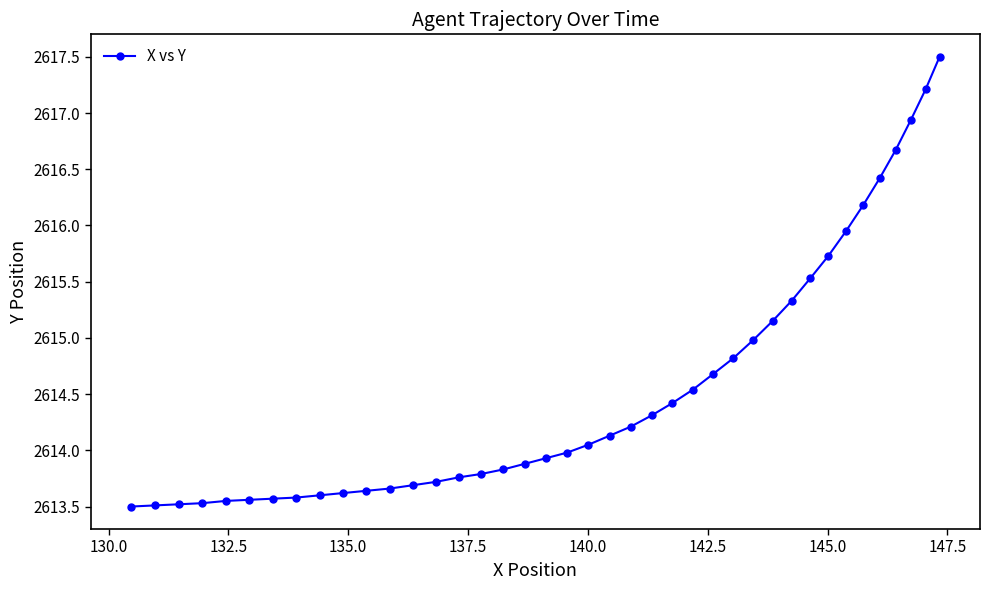

What is the difference between the maximum and minimum values?

4.0